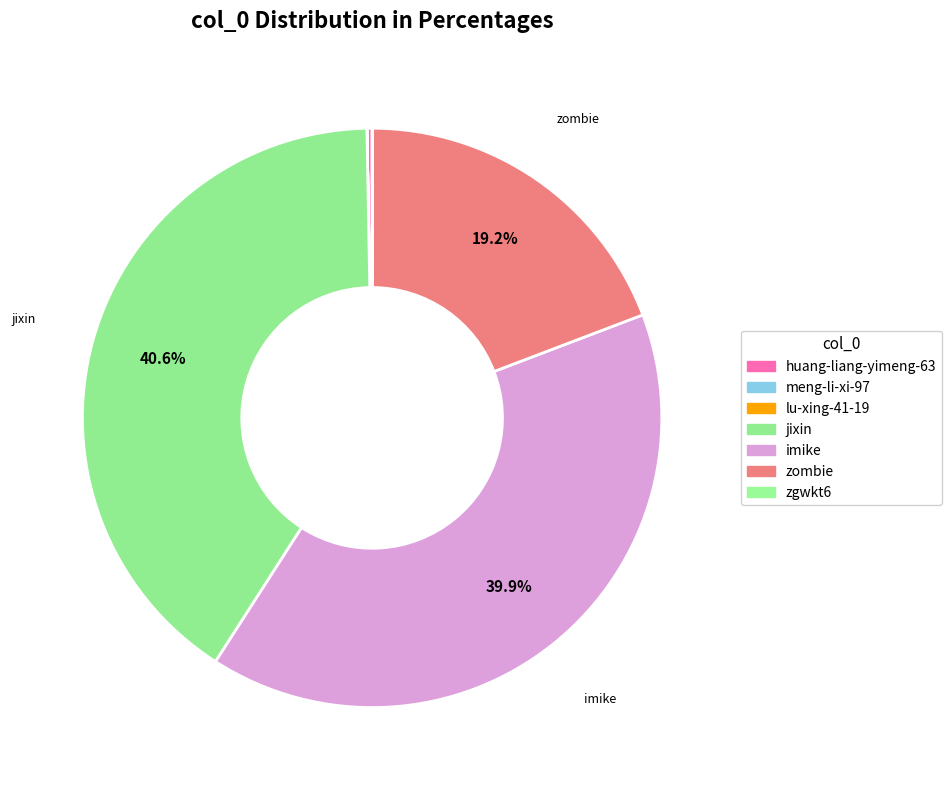

Count the number of slices in the pie.

7